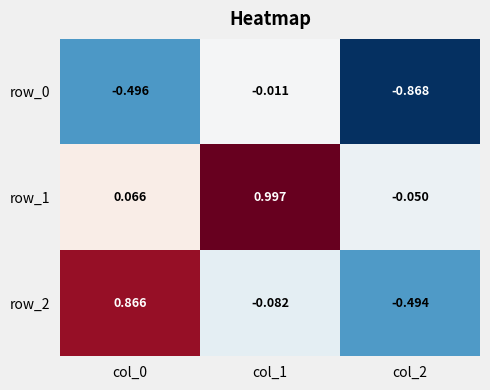

Count the number of categories in the chart.

3